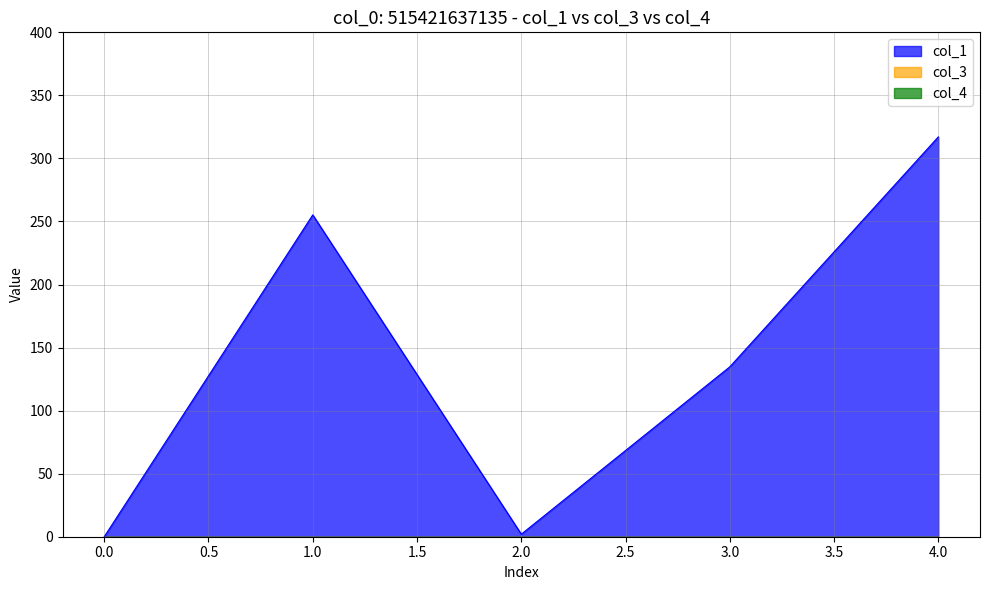

Reading left to right, what are all the values shown in this chart?

col_1: 0=0.0	1=255.2	2=2.0	3=134.7	4=317.1
col_3: 0=0.0	1=0.0	2=0.0	3=0.0	4=0.0
col_4: 0=0.0	1=0.0	2=0.0	3=0.0	4=0.0